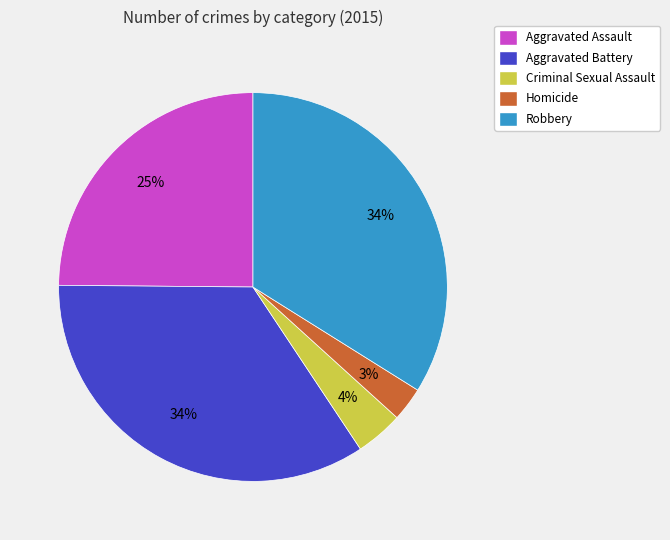

Approximately how many times larger is the value at Criminal Sexual Assault compared to Aggravated Assault?

0.2